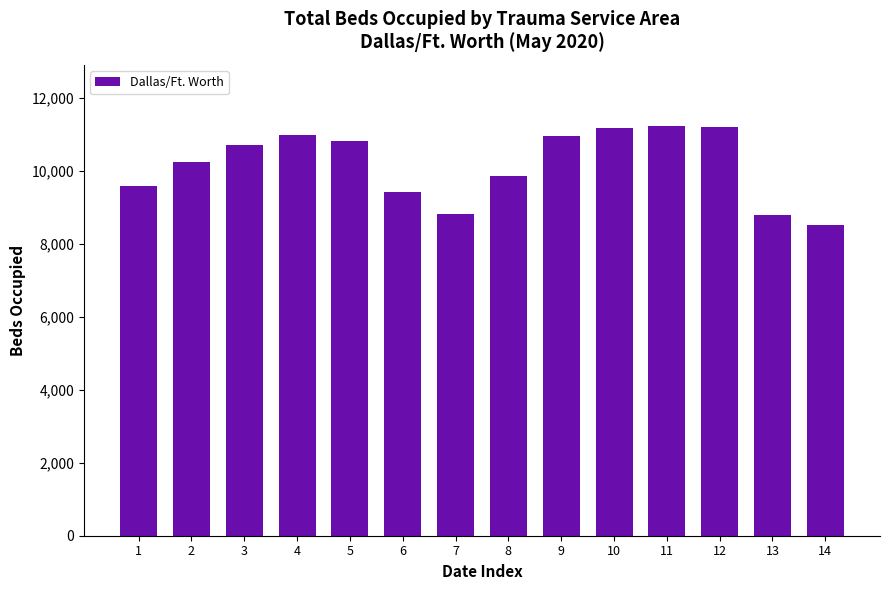

What is the maximum value shown in the chart?

11230